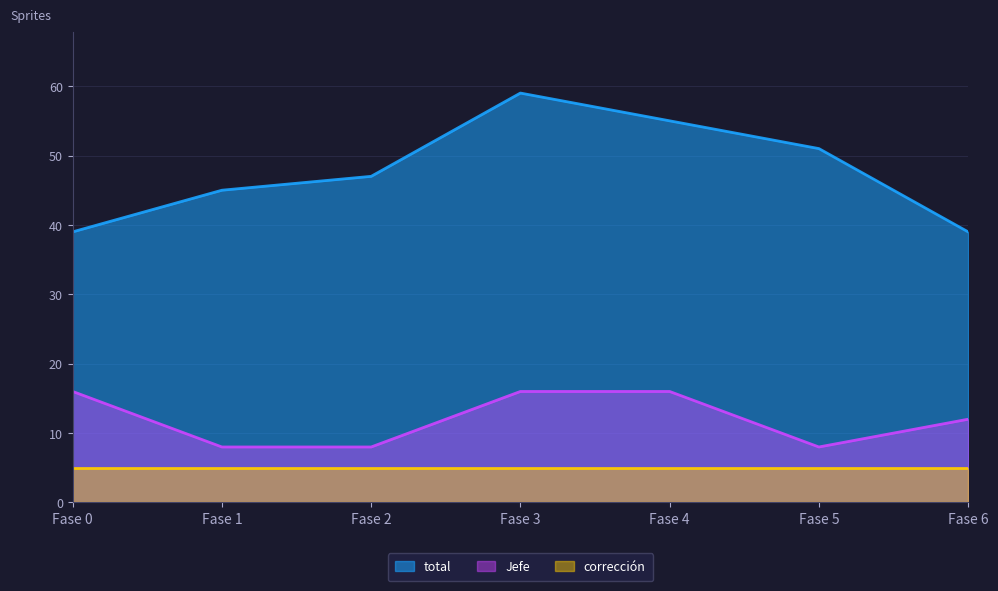

Rank the categories by Jefe value from highest to lowest.

Fase 0, Fase 3, Fase 4, Fase 6, Fase 1, Fase 2, Fase 5